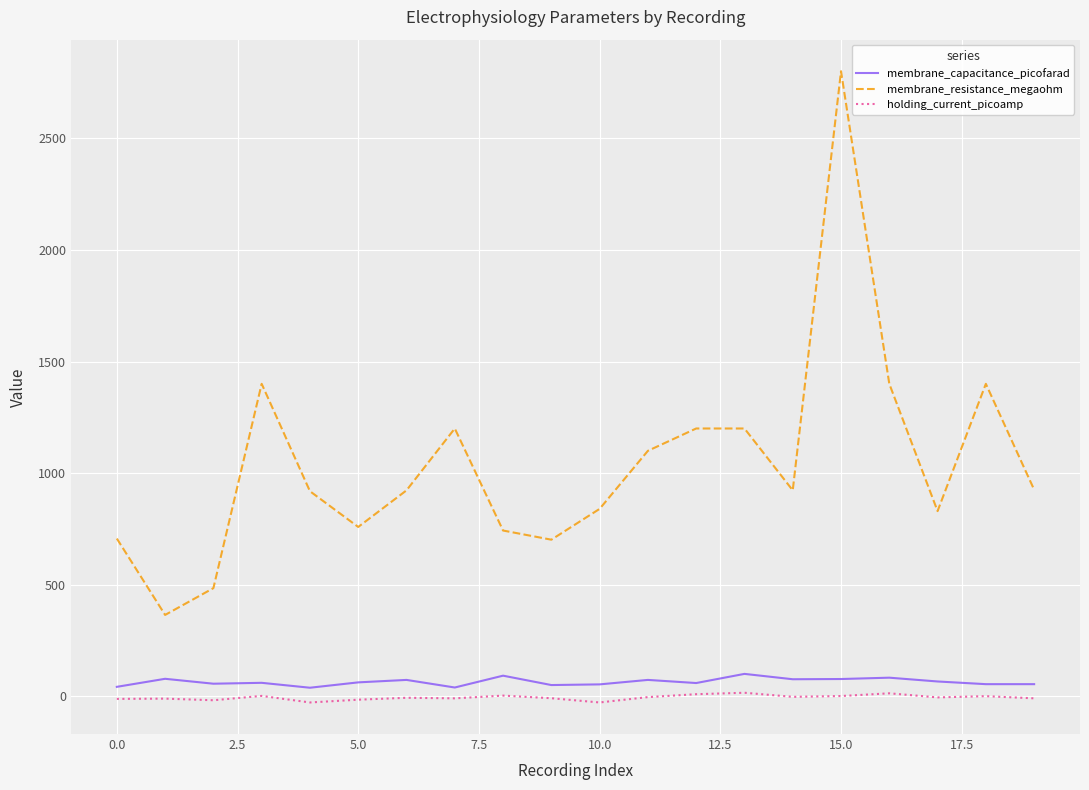

True or false: membrane_resistance_megaohm and holding_current_picoamp cross at least once.

False